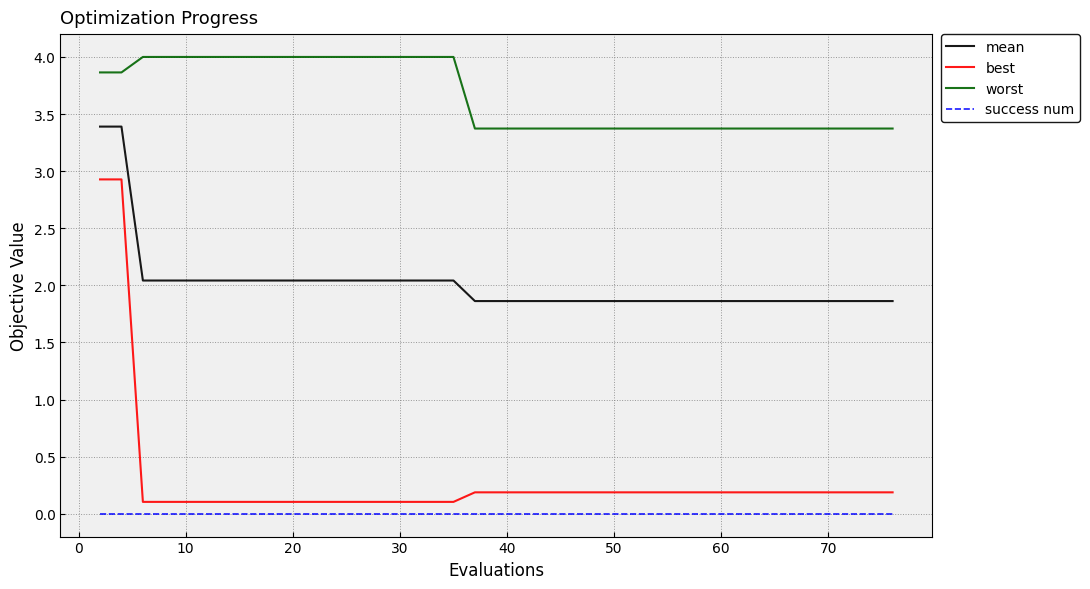

How many categories are shown in the chart?

40